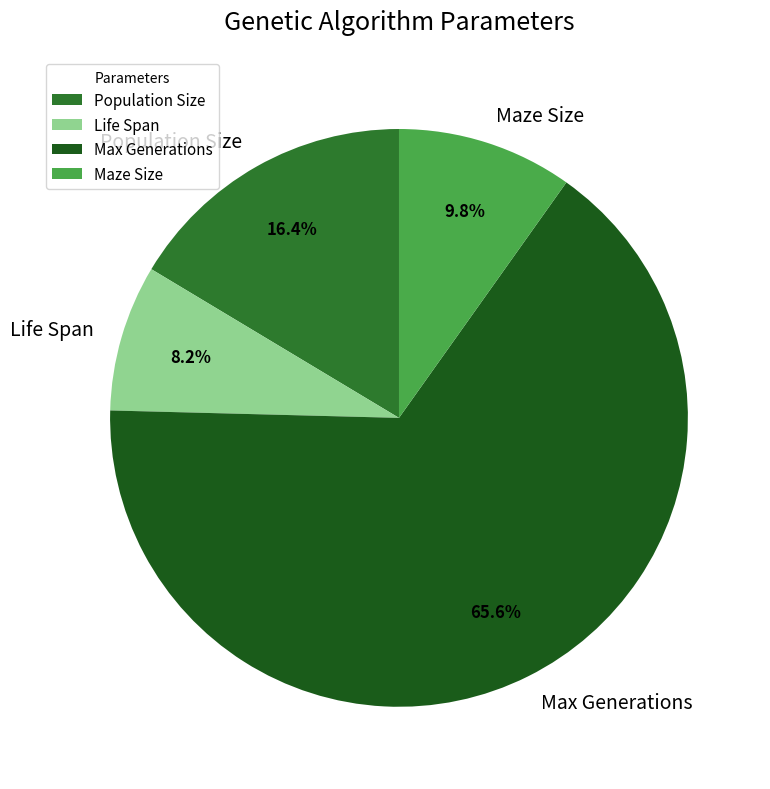

Which has a higher value, Life Span or Maze Size?

Maze Size